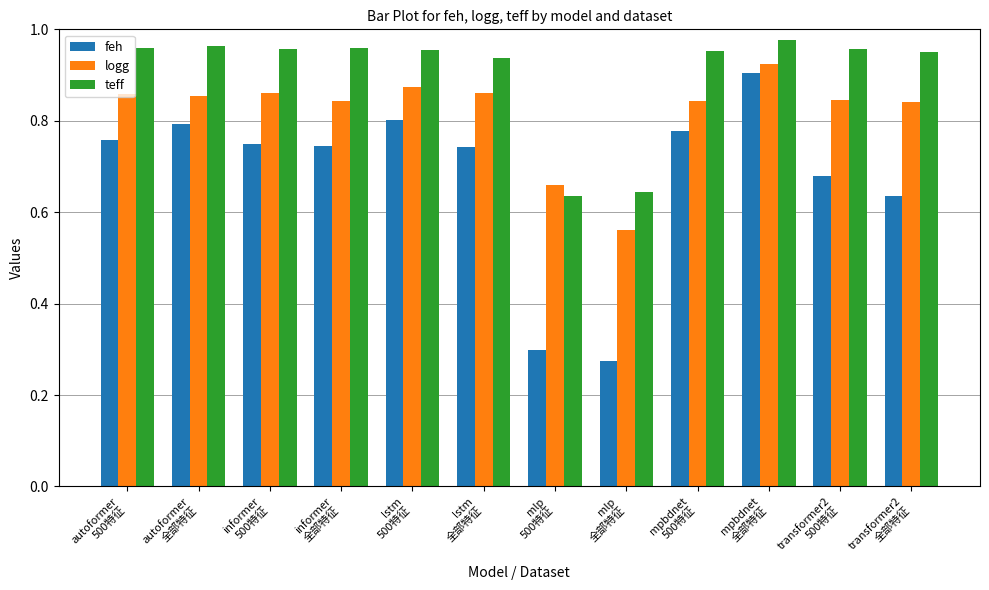

At which category is the sum across all series the highest?

mpbdnet
全部特征